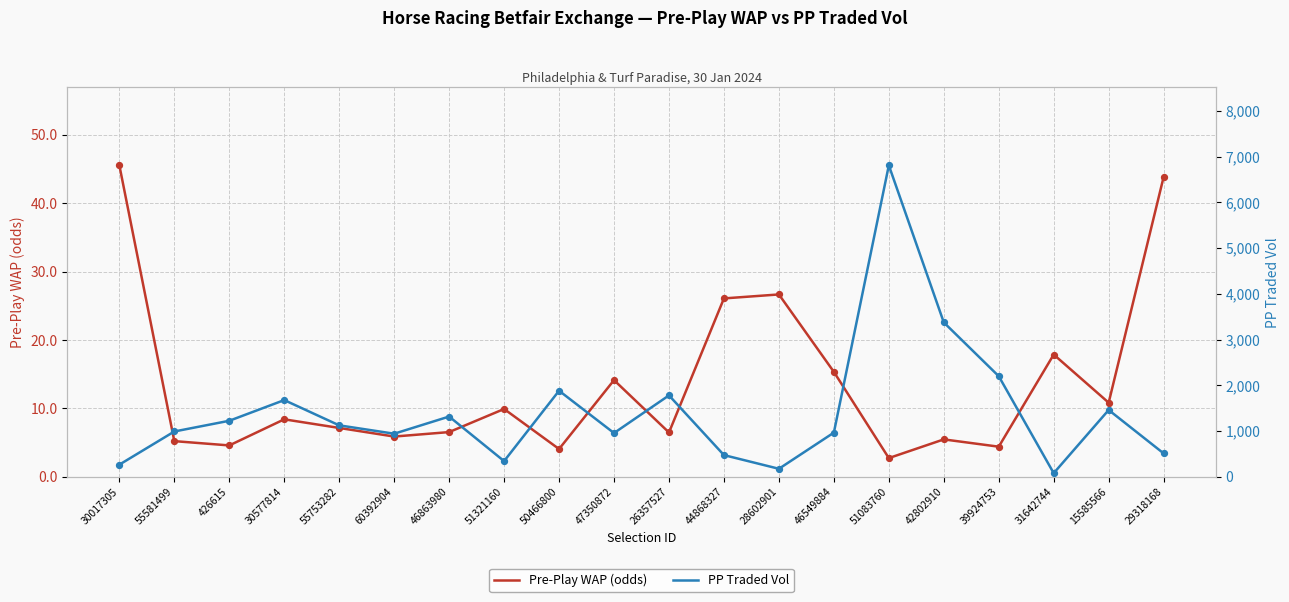

Which series has the largest total across all categories?

PP Traded Vol